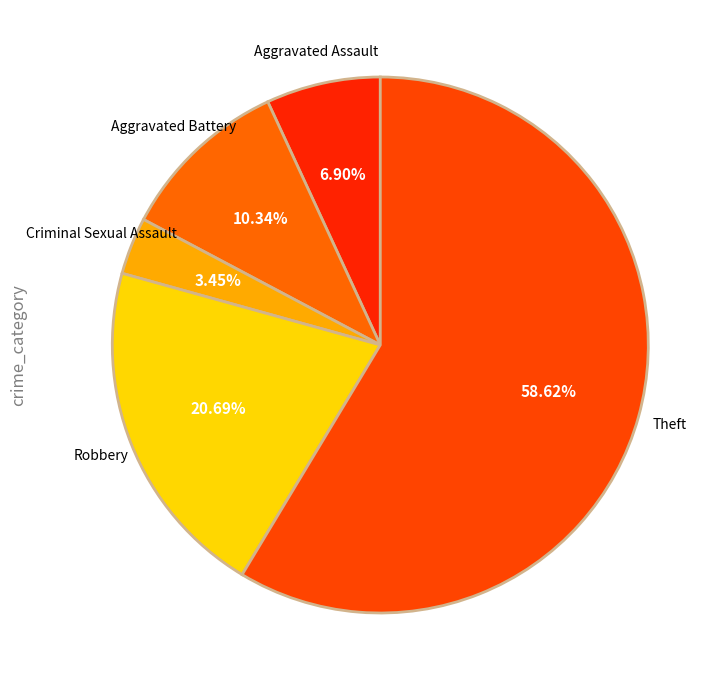

Is it true that Aggravated Battery is 2% of the pie?

False